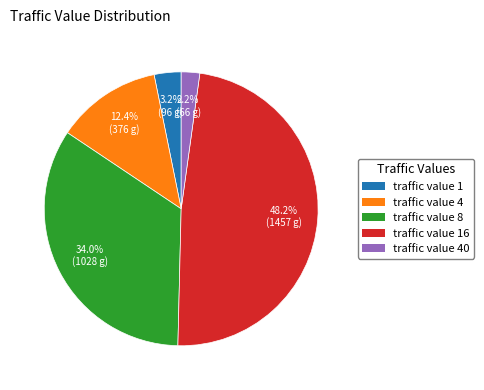

Does any single category account for the majority?

No